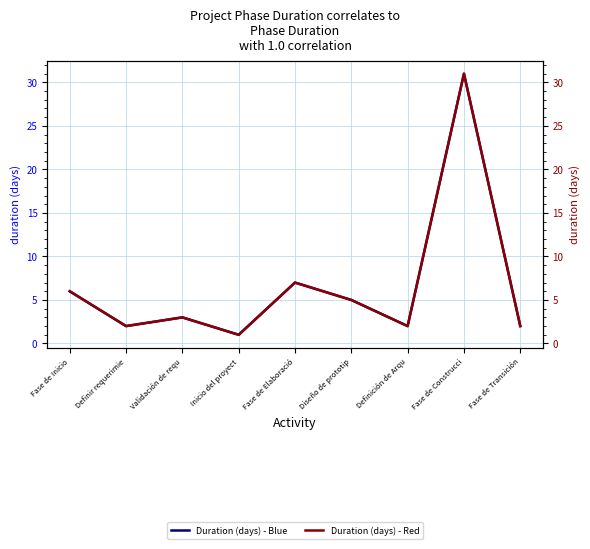

Reading right to left, what are all the values shown in this chart?

Duration (days) - Blue: 2	31	2	5	7	1	3	2	6
Duration (days) - Red: 2	31	2	5	7	1	3	2	6